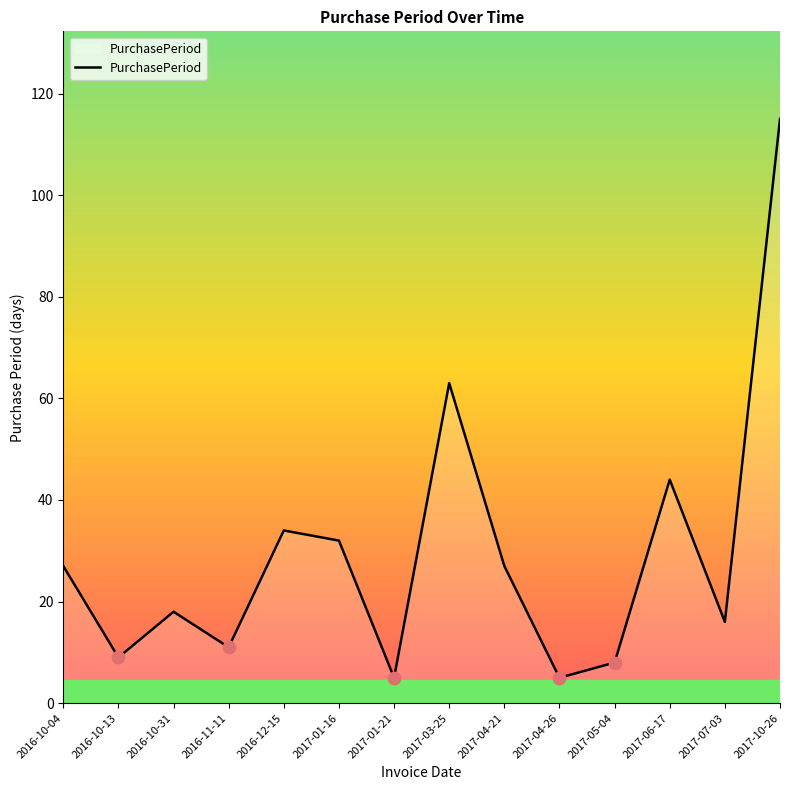

Between 2016-10-31 and 2017-01-16, which is larger?

2017-01-16